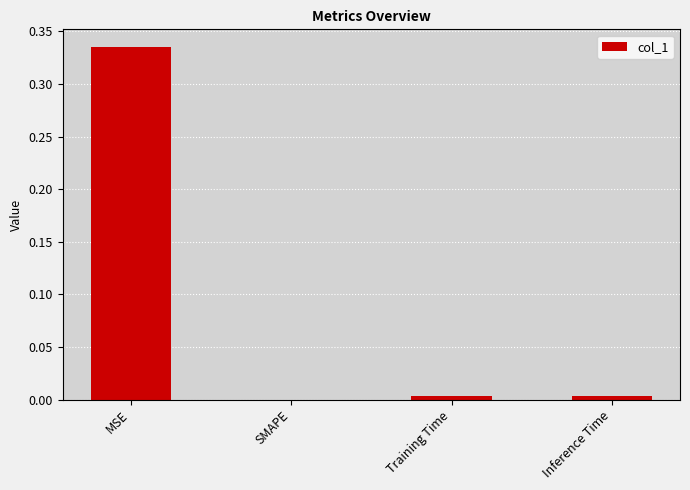

Are the bars horizontal?

No